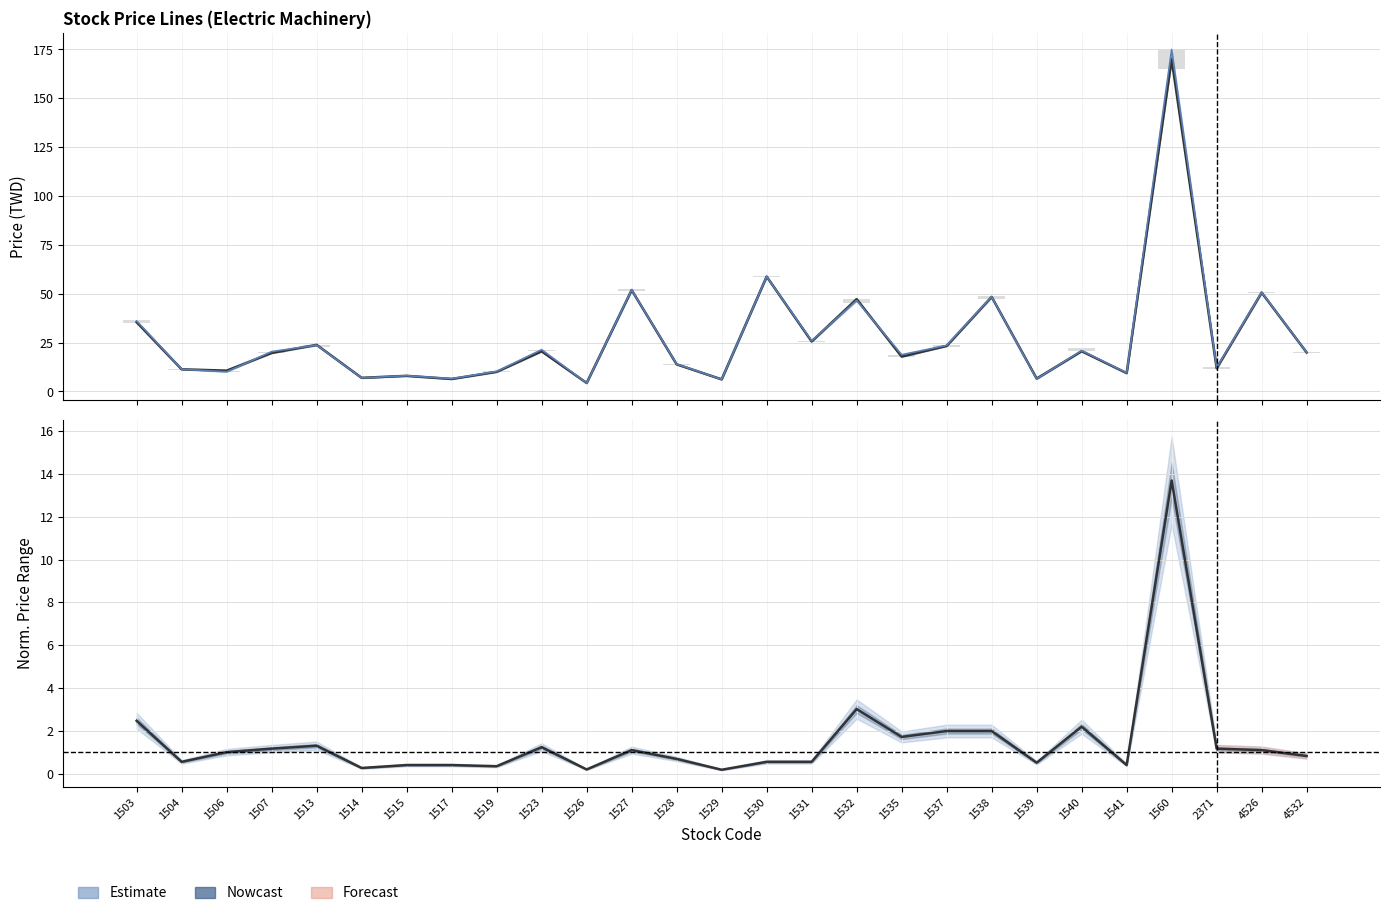

Which category has the lowest value in the Close series?

1526